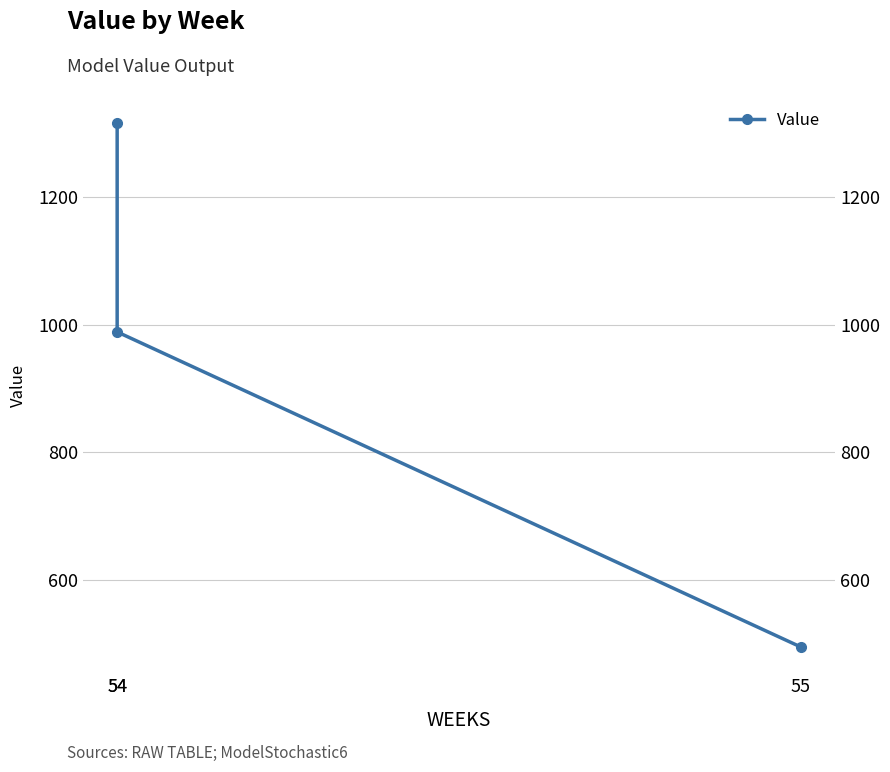

What is the change in value from 54 to 55?

-822.1